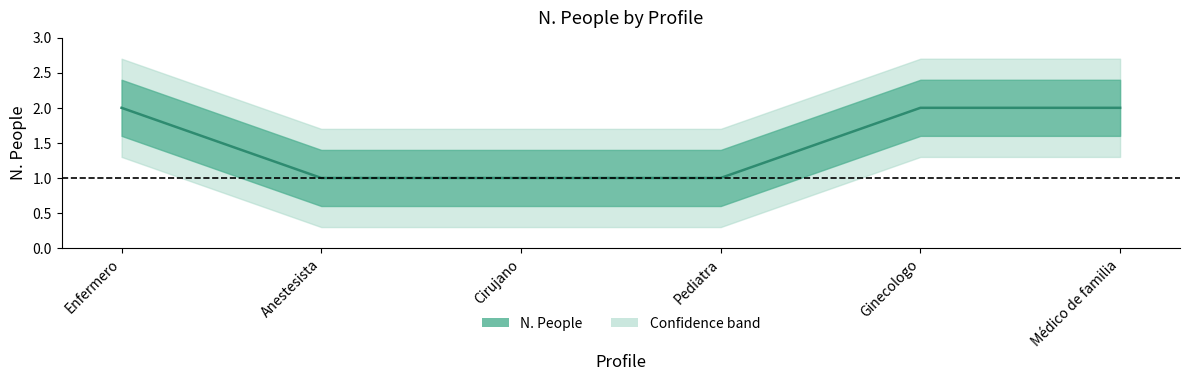

What is the greatest value displayed?

2